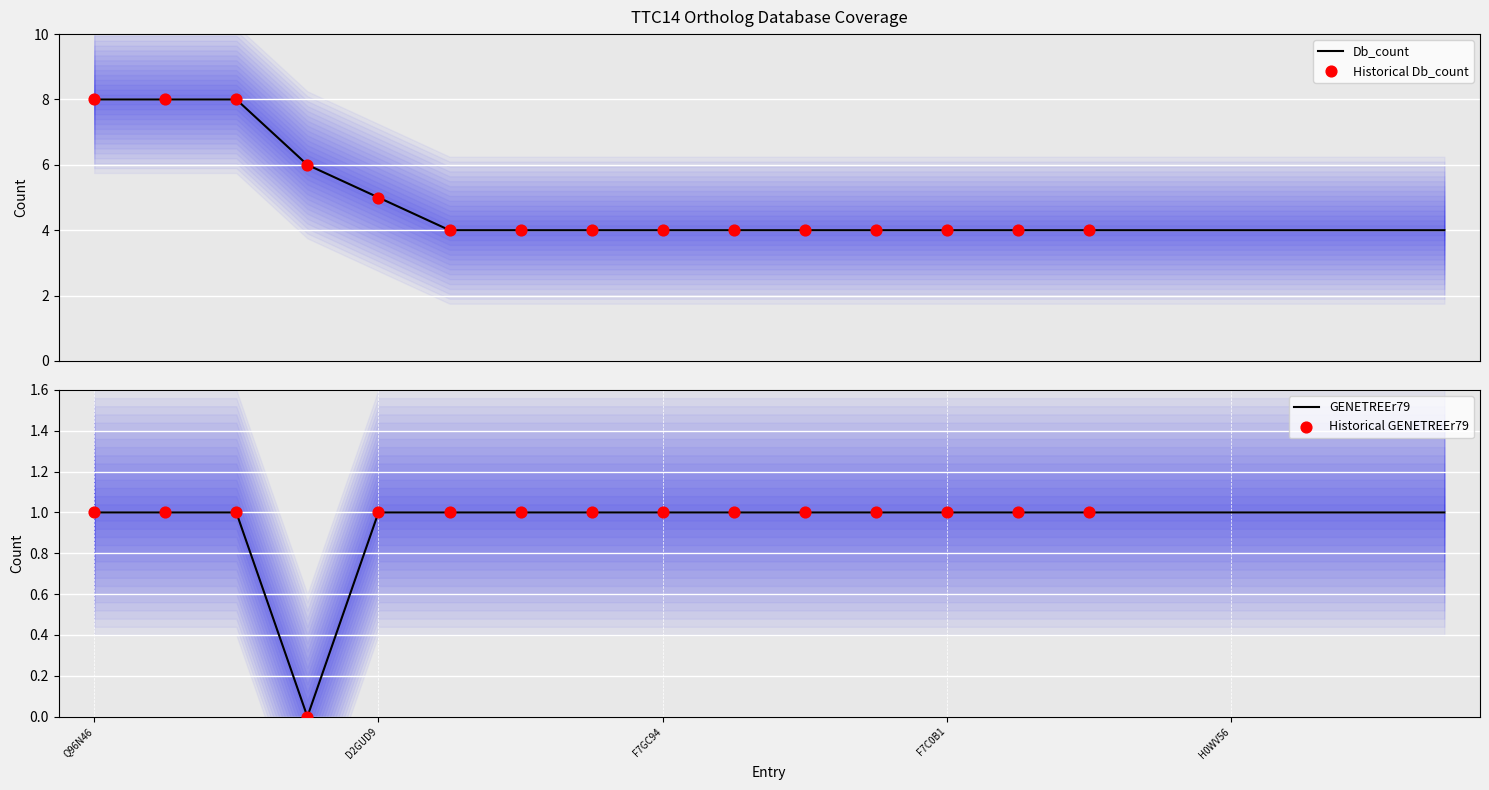

What is the total value across all series at G3X233?

5